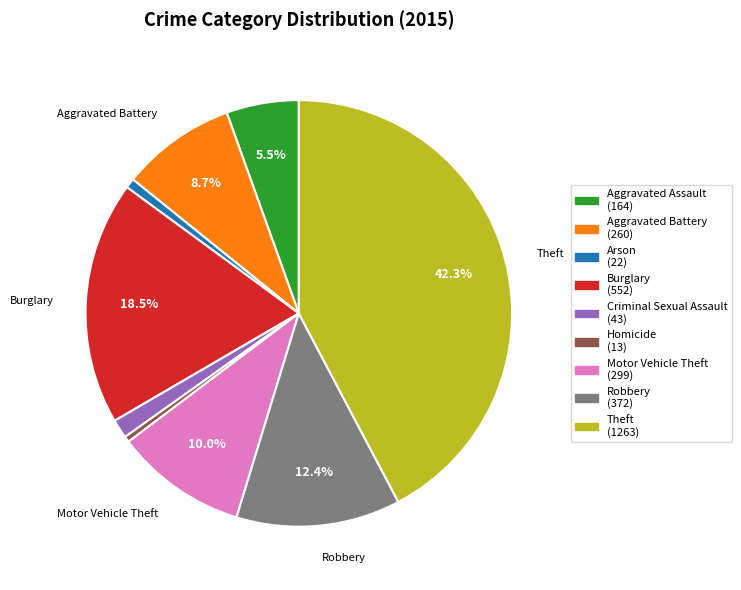

Count the number of slices in the pie.

9